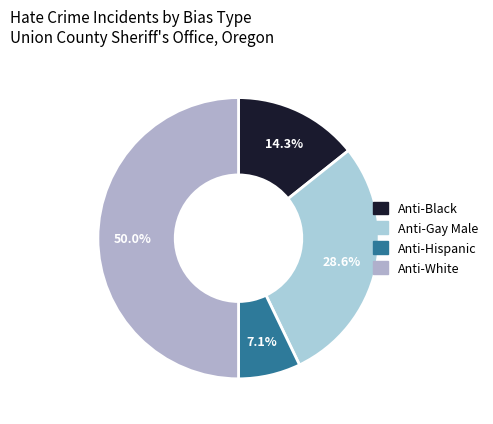

Count the number of slices in the pie.

4